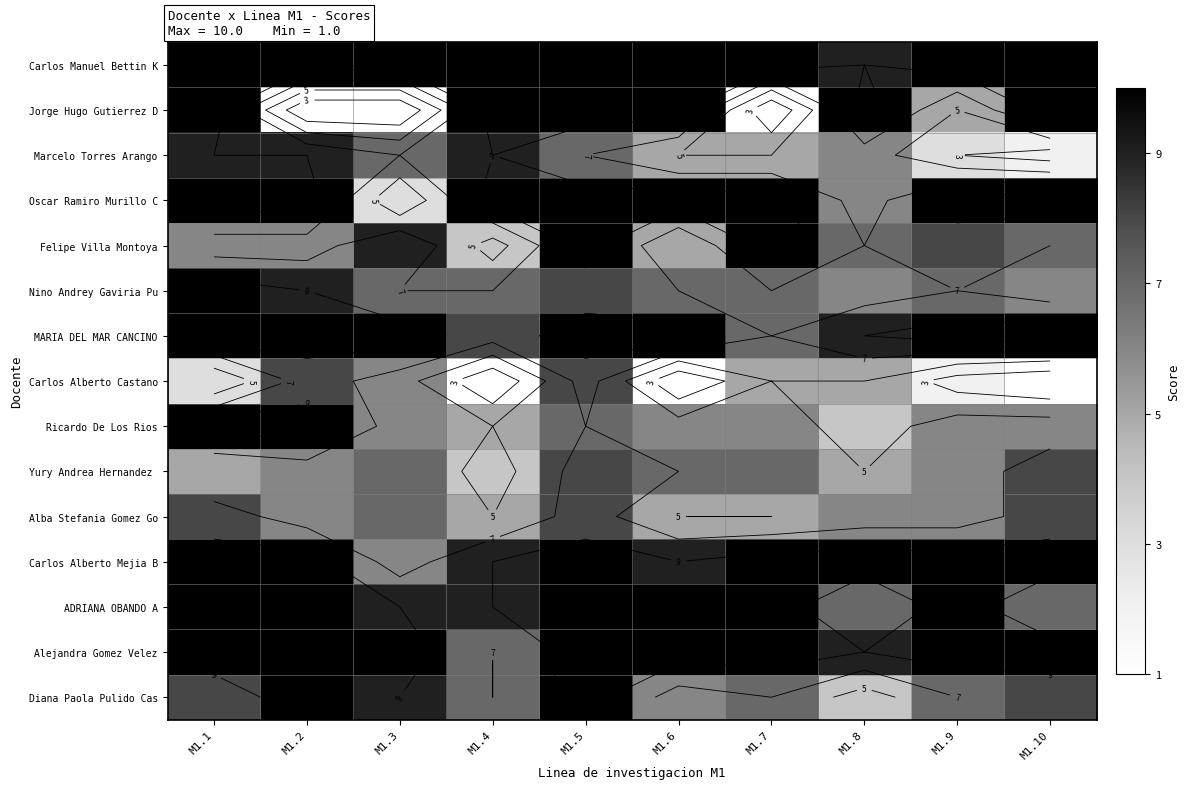

True or false: Alejandra Gomez Velez has a value of 10 at M1.7.

True